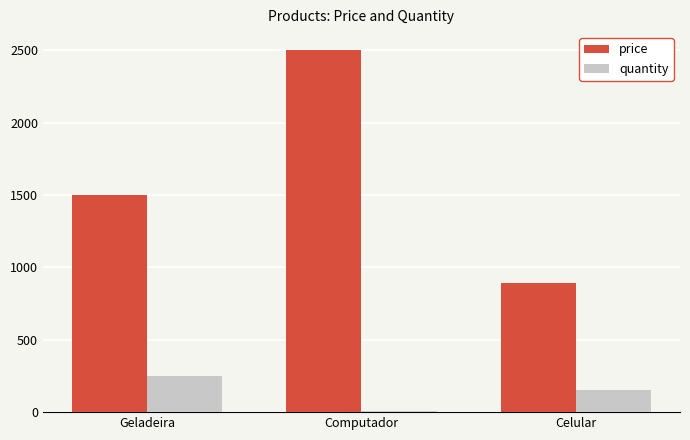

What position from the left is Celular?

3